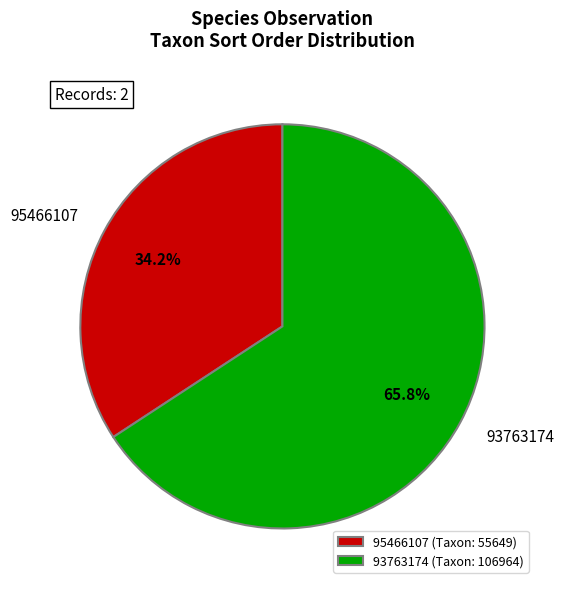

How many slices are in this pie chart?

2